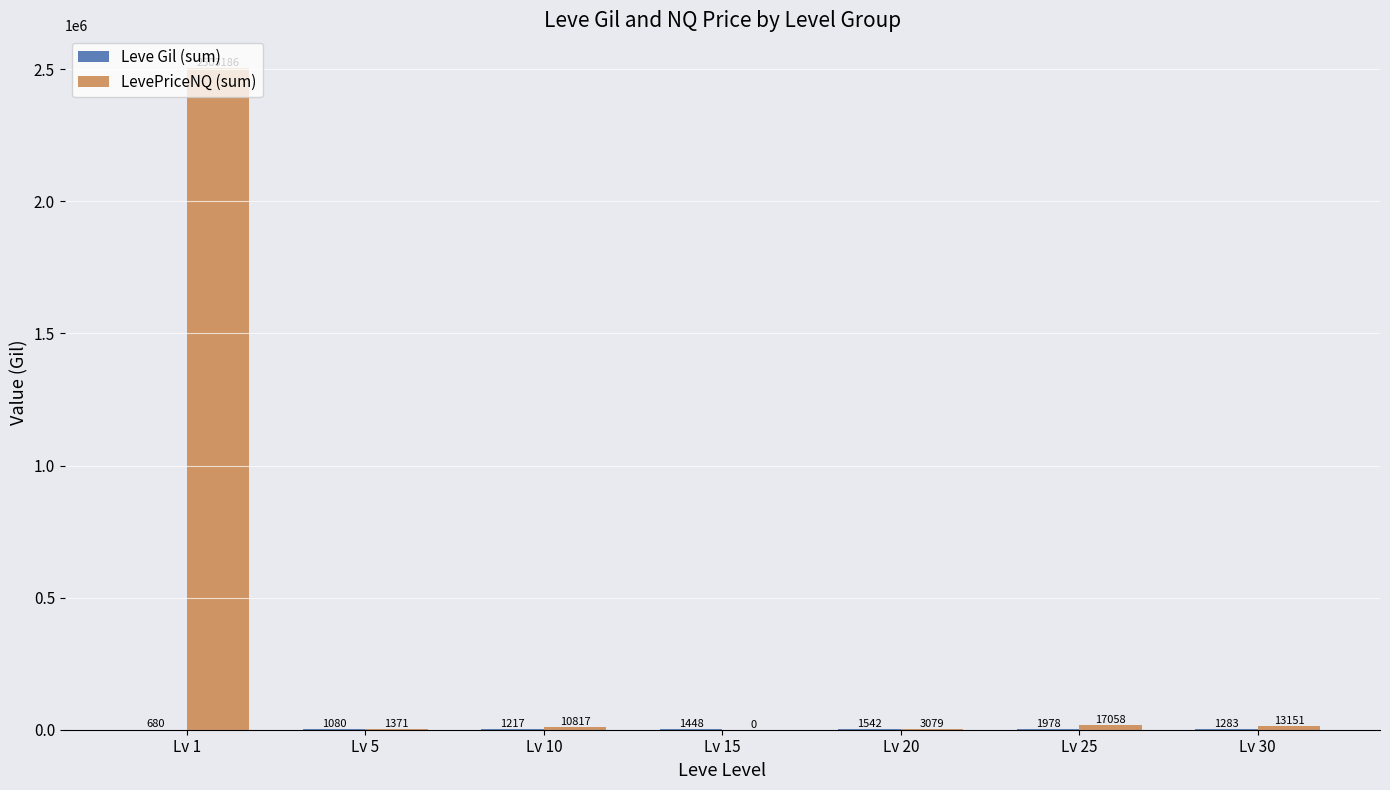

Does the chart contain stacked bars?

No